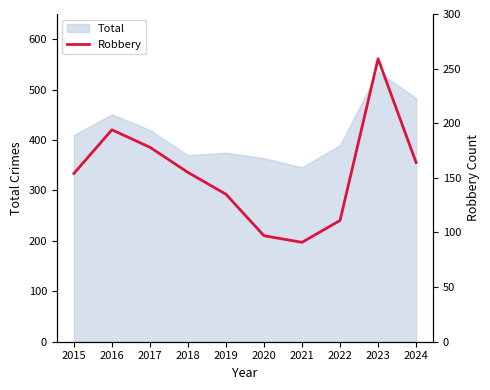

What is the maximum value for Total?

536